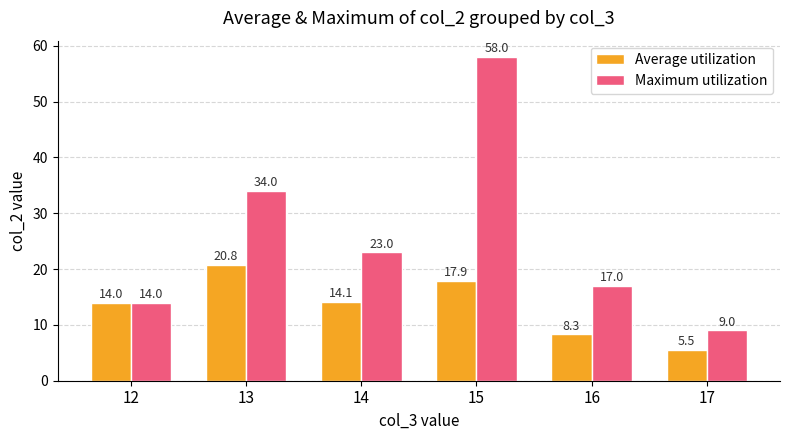

What is the sum of the Average utilization values at 14 and 15?

32.0